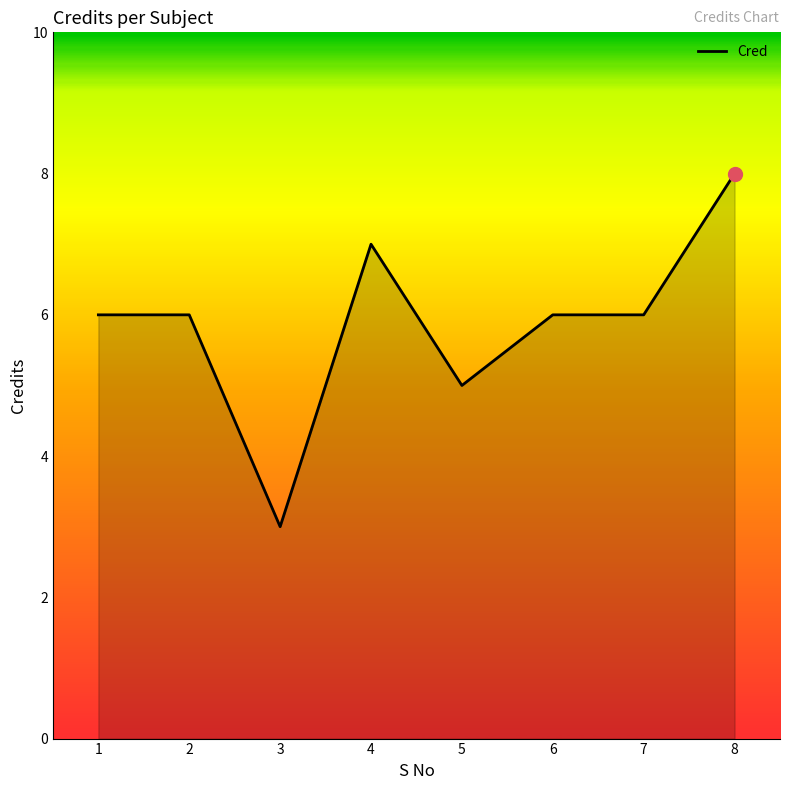

How many values are between 6 and 7?

5